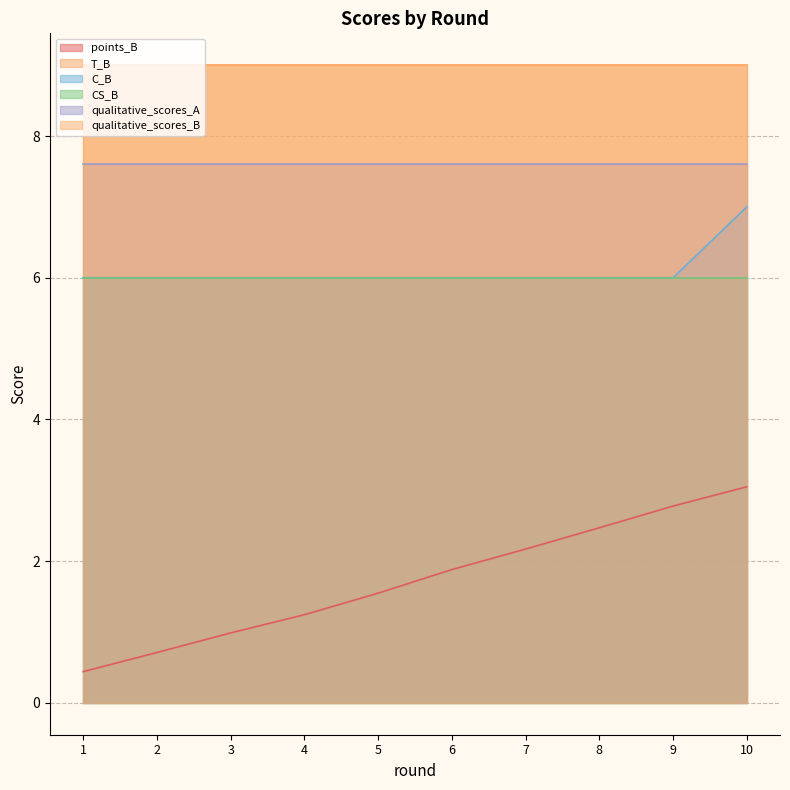

What is the value of the T_B point at the 3rd from the left?

9.0